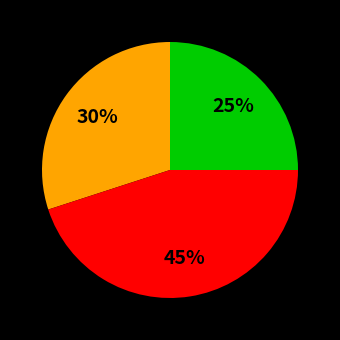

Count the number of slices in the pie.

3